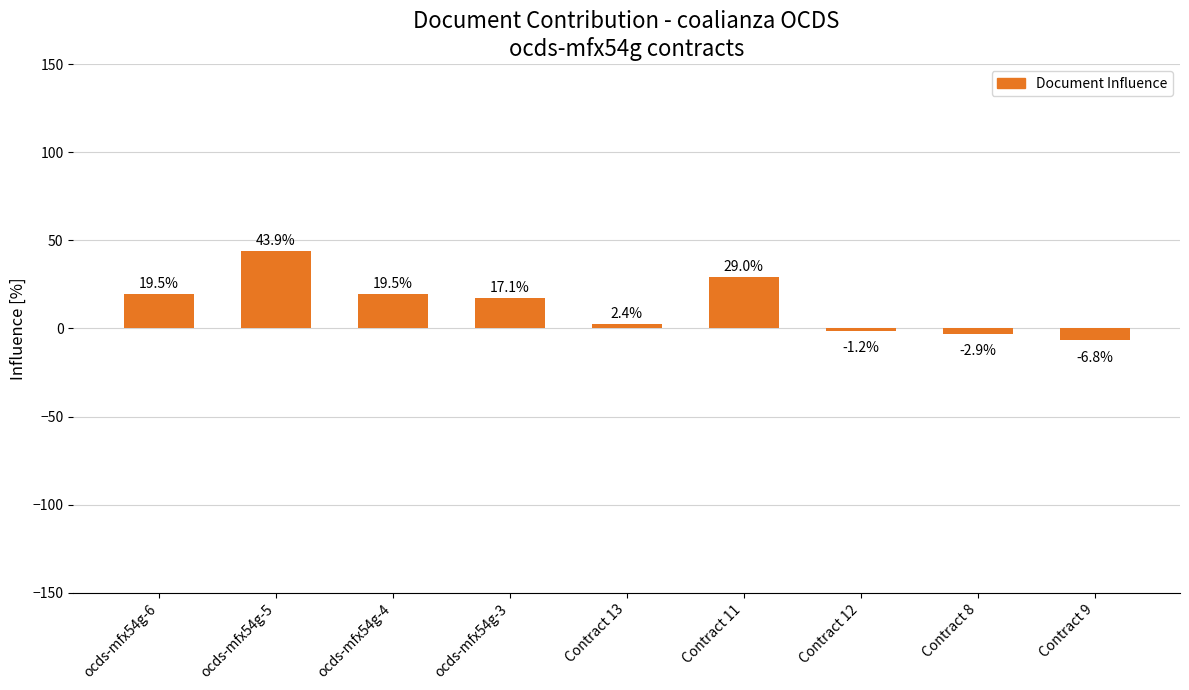

What is the label of the 2nd bar from the left?

ocds-mfx54g-5